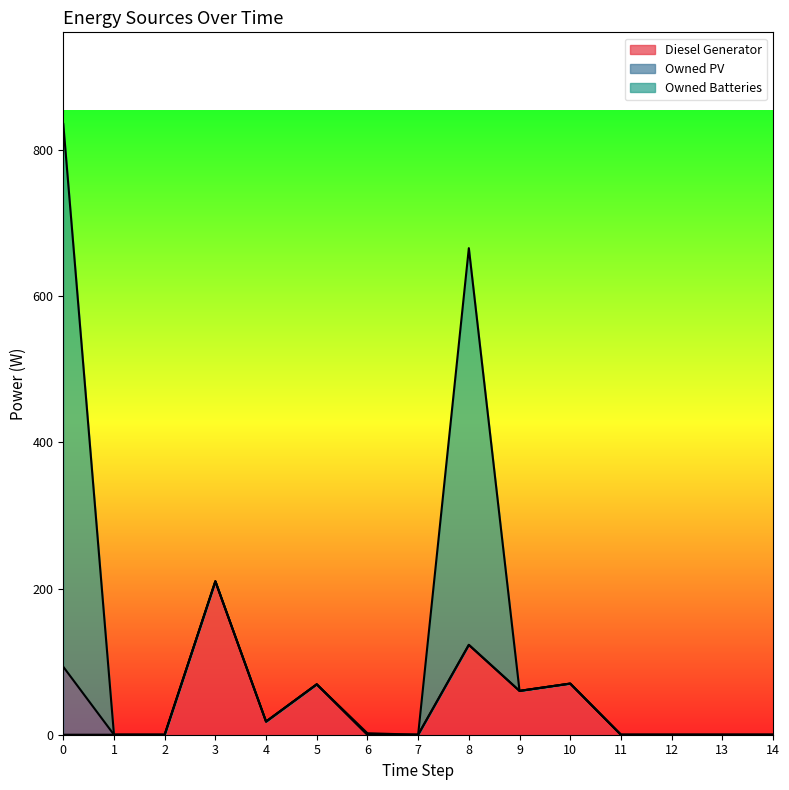

At which category does Diesel Generator reach its first local peak?

3